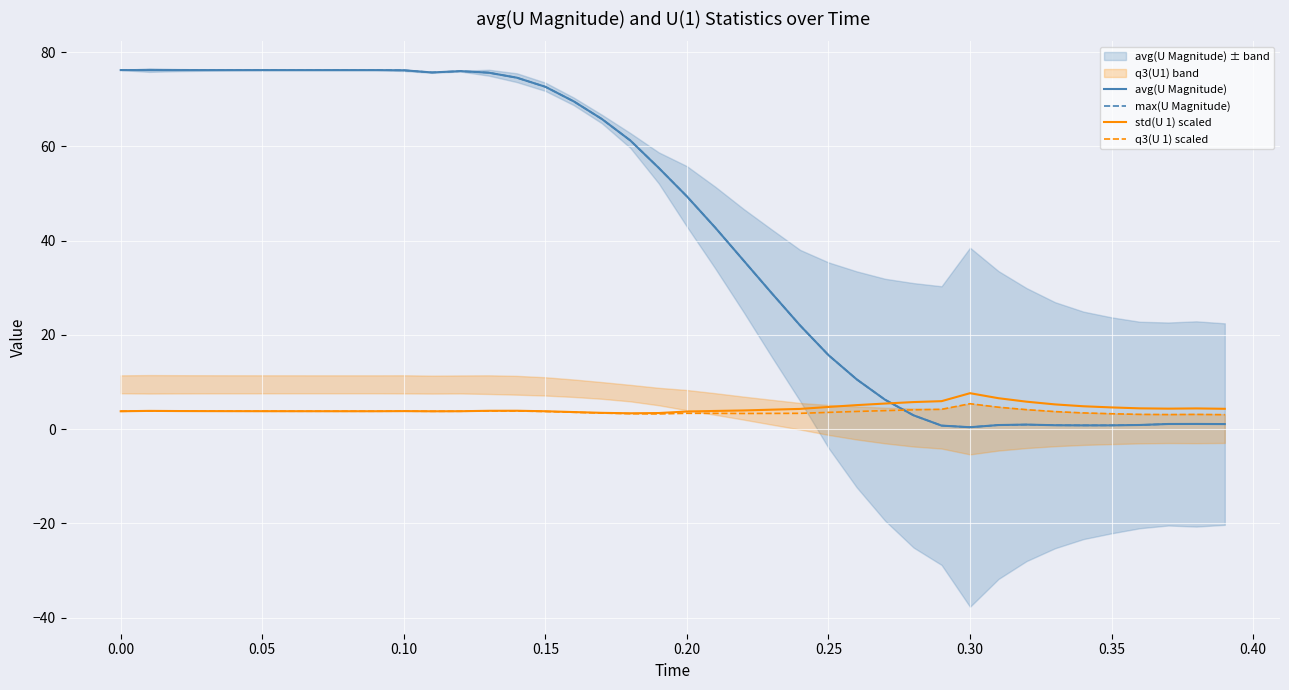

At how many categories does at least one series exceed 22?

25